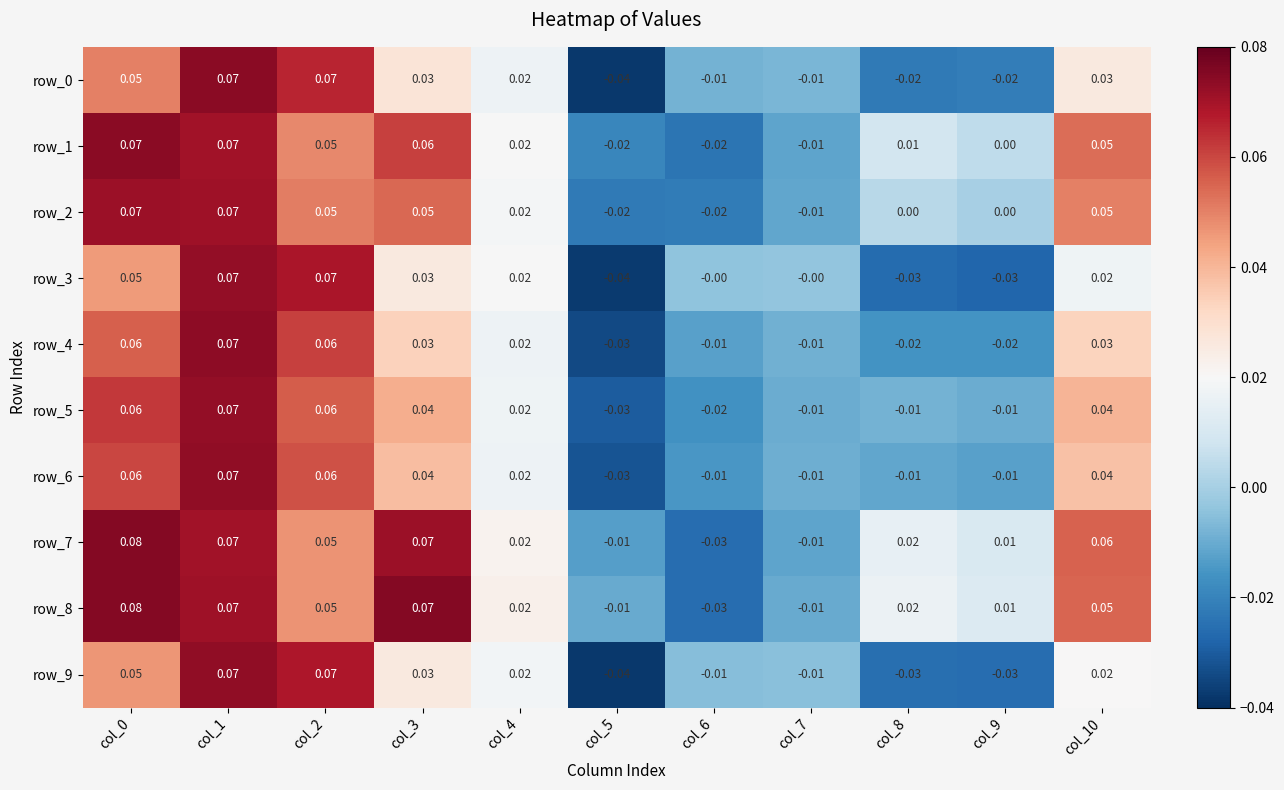

Is the value of row_2 at col_9 greater than the value of row_4 at col_8?

Yes